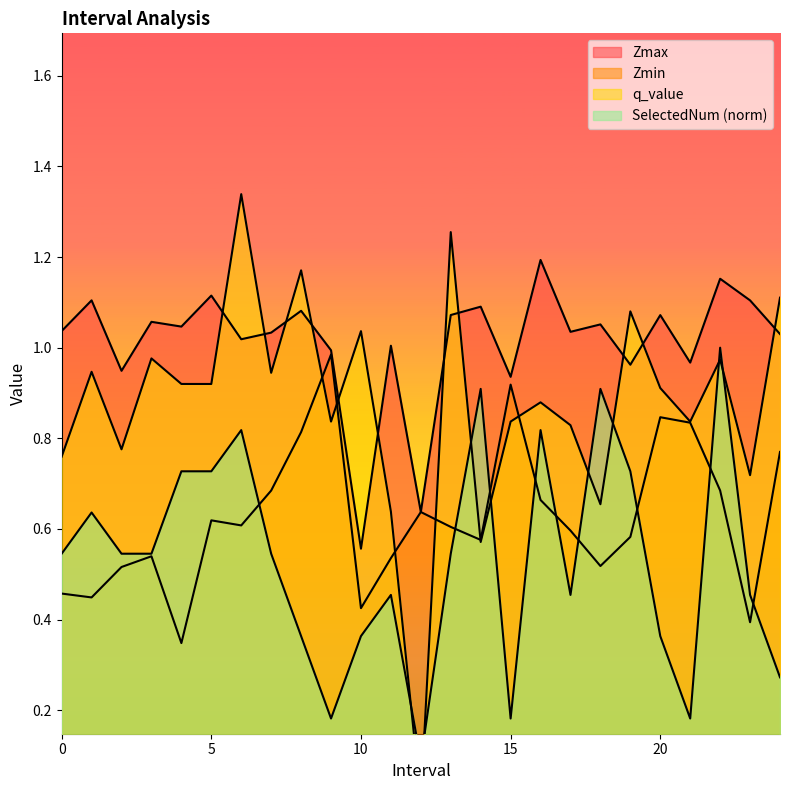

What is the highest value of the Zmin series?

1.0